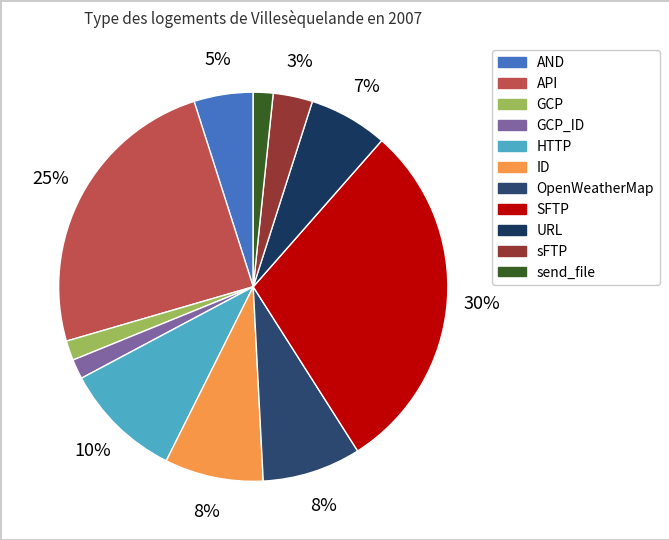

How many slices are in this pie chart?

11